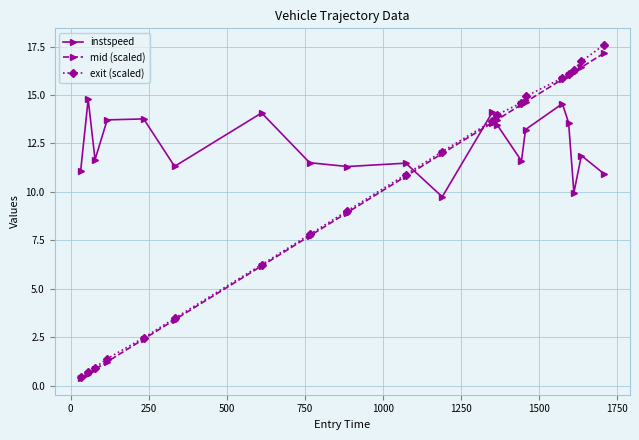

What is the value of the instspeed point at the 18th from the left?

10.0